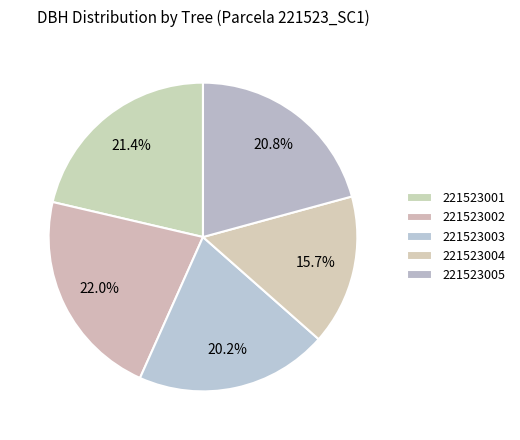

To the nearest percent, what is the average slice percentage?

20%